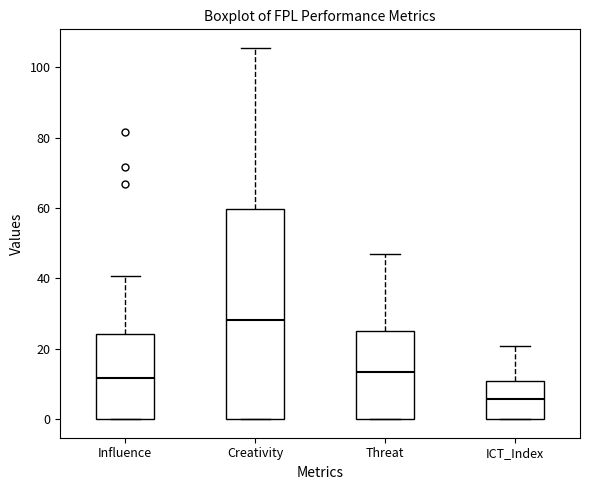

Which box is the tallest, from its lower edge to its upper edge?

Creativity